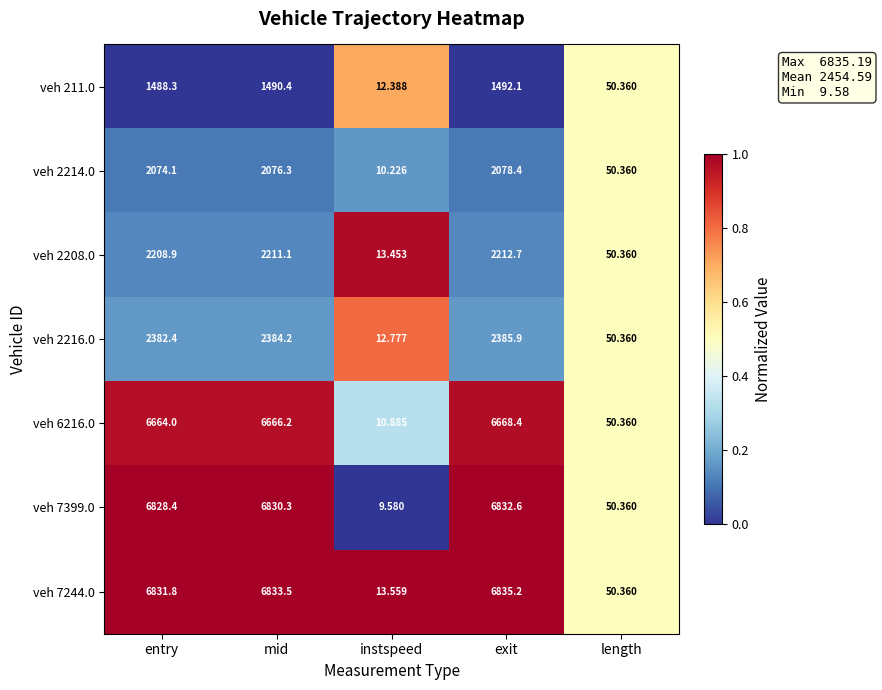

At which category does the chart reach its minimum across all series?

instspeed